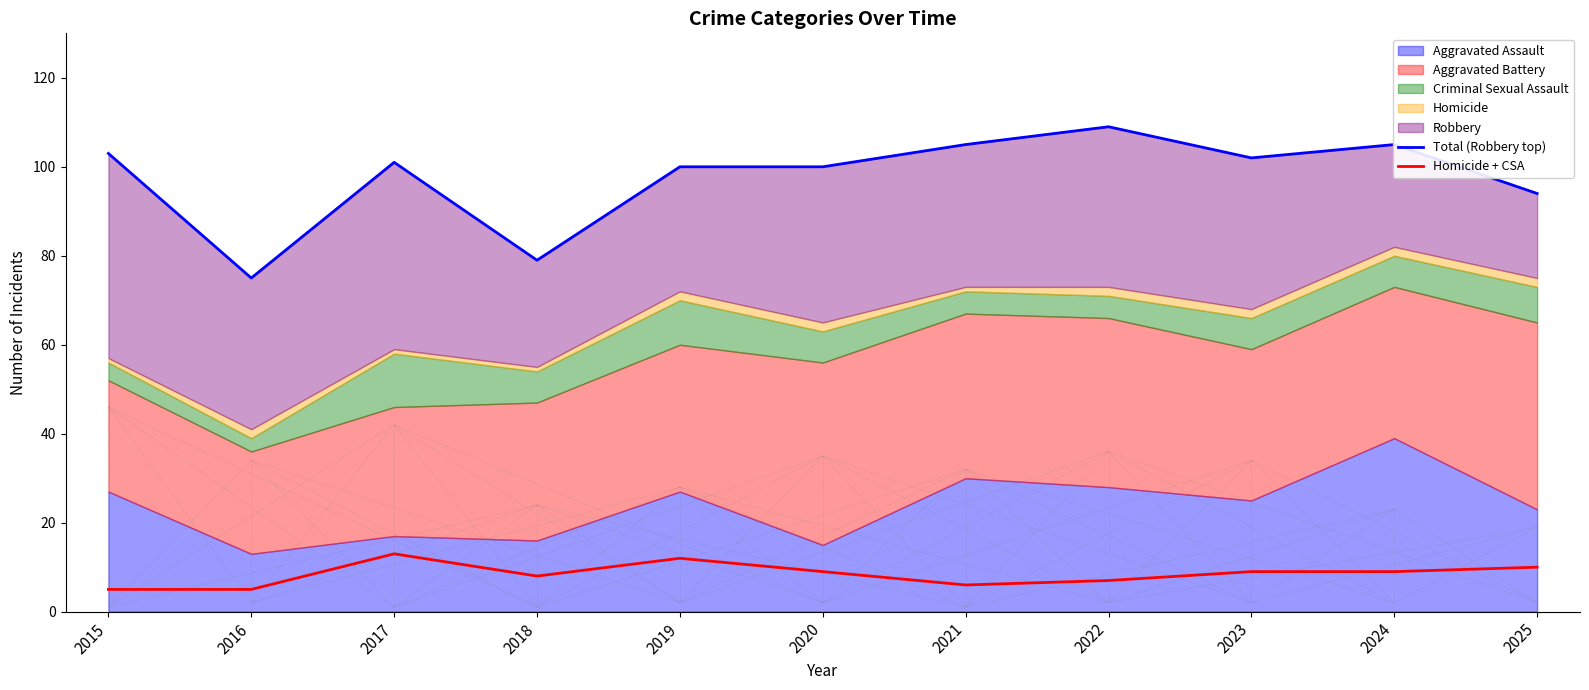

What value does the Total (Robbery top) series have at 2016?

75